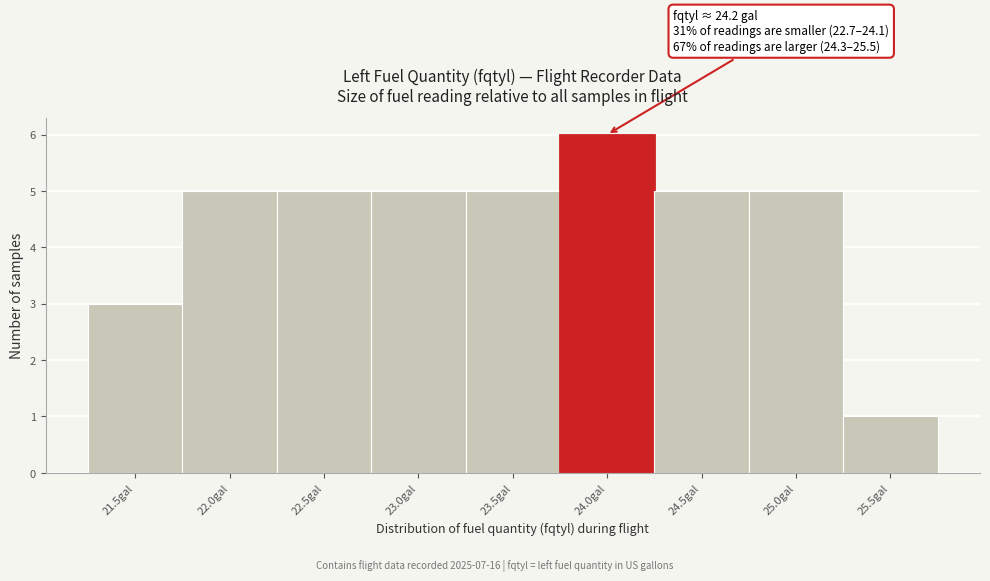

Reading left to right, extract all data points from this chart.

21.5gal=3	22.0gal=5	22.5gal=5	23.0gal=5	23.5gal=5	24.0gal=6	24.5gal=5	25.0gal=5	25.5gal=1